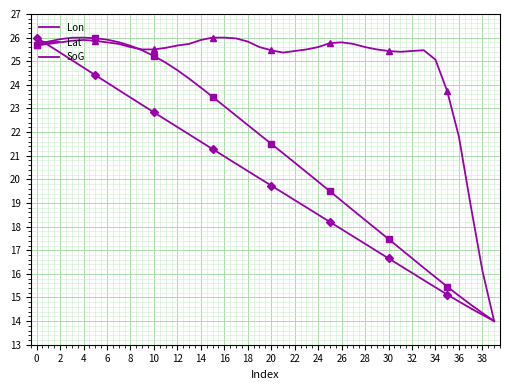

At how many categories does at least one series exceed 15?

39